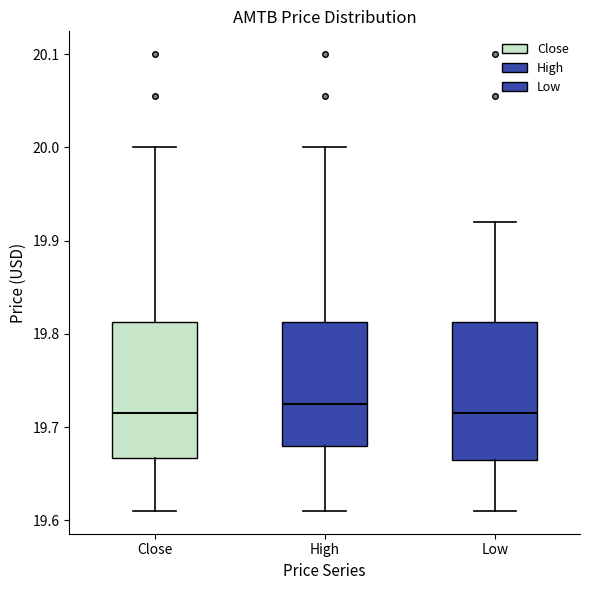

Reading left to right, read every box against the y-axis: the position of its median line, the range the box covers, and the ends of its whiskers. The values are not printed on the chart, so give them approximately, as read against the axis.

Close: median 19.71, box 19.67 to 19.81, whiskers 19.61 to 20.00
High: median 19.72, box 19.68 to 19.81, whiskers 19.61 to 20.00
Low: median 19.71, box 19.67 to 19.81, whiskers 19.61 to 19.92